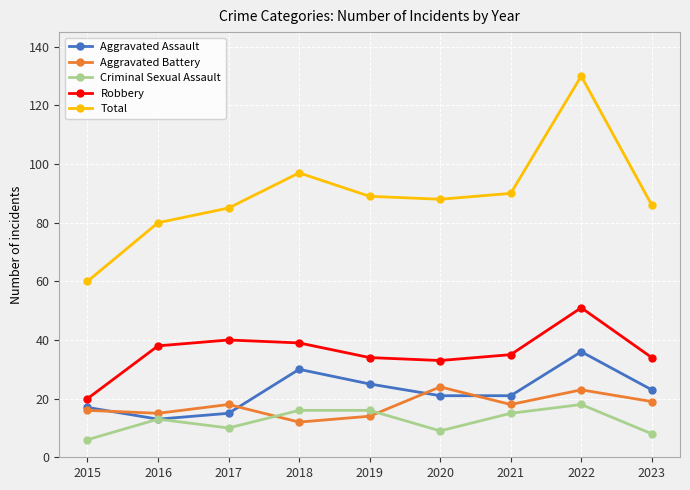

Is it true that Robbery equals 33 at 2020?

True